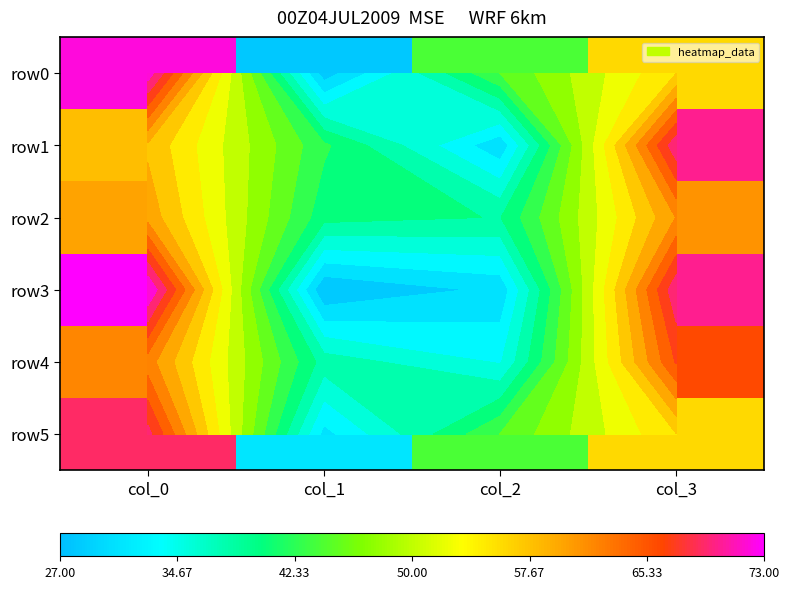

What is the difference between the maximum and minimum values in the row0 series?

44